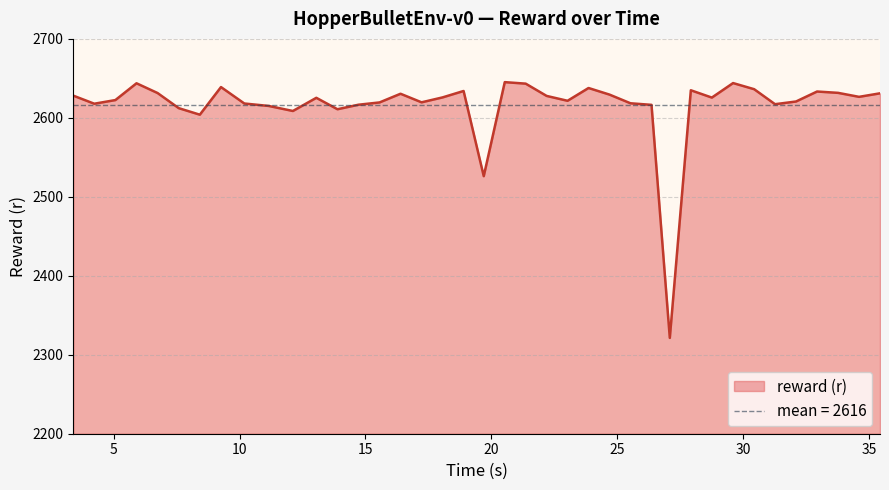

Rank the categories by value from lowest to highest.

27.081389, 19.695204, 8.42398, 12.118676, 13.887596, 7.587068, 11.158161, 26.355079, 14.71998, 31.258555, 4.234102, 10.190755, 25.520202, 15.55907, 17.226585, 32.091258, 23.022025, 5.071811, 13.048978, 28.750433, 18.059981, 34.593296, 22.191542, 3.400482, 24.686835, 16.391623, 35.426086, 6.746741, 33.761043, 32.927841, 18.895149, 27.916648, 30.429986, 23.855428, 9.26422, 21.360229, 5.910504, 29.593251, 20.529711